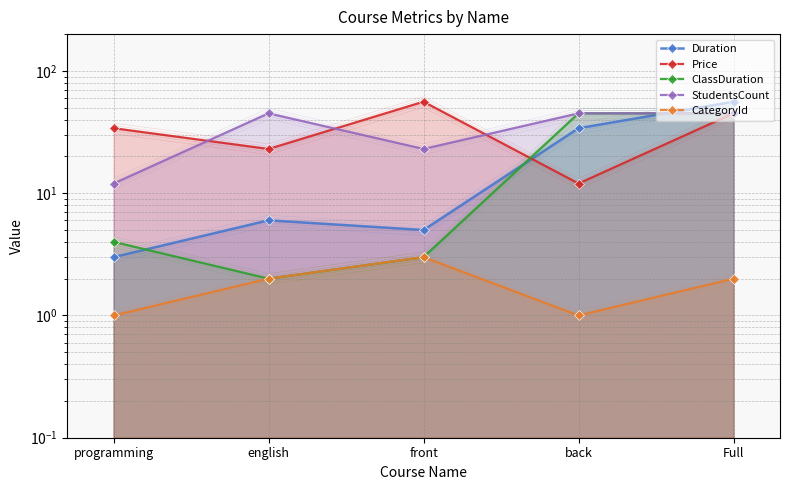

What is the difference between the maximum and second lowest values in the CategoryId series?

2